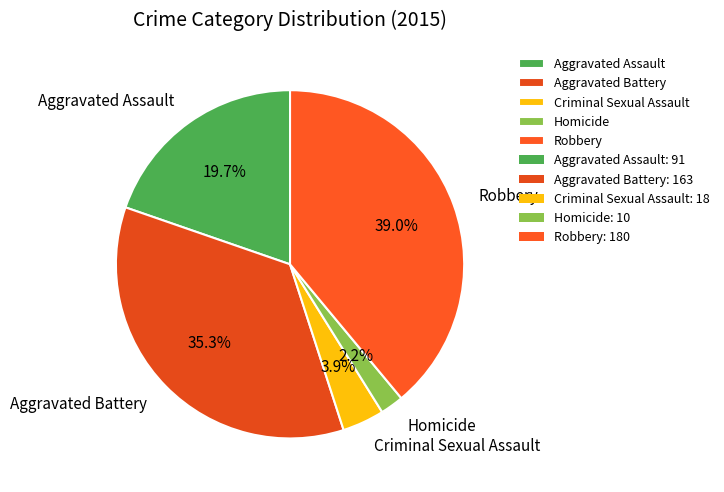

To the nearest percent, what portion does Aggravated Assault represent?

20%